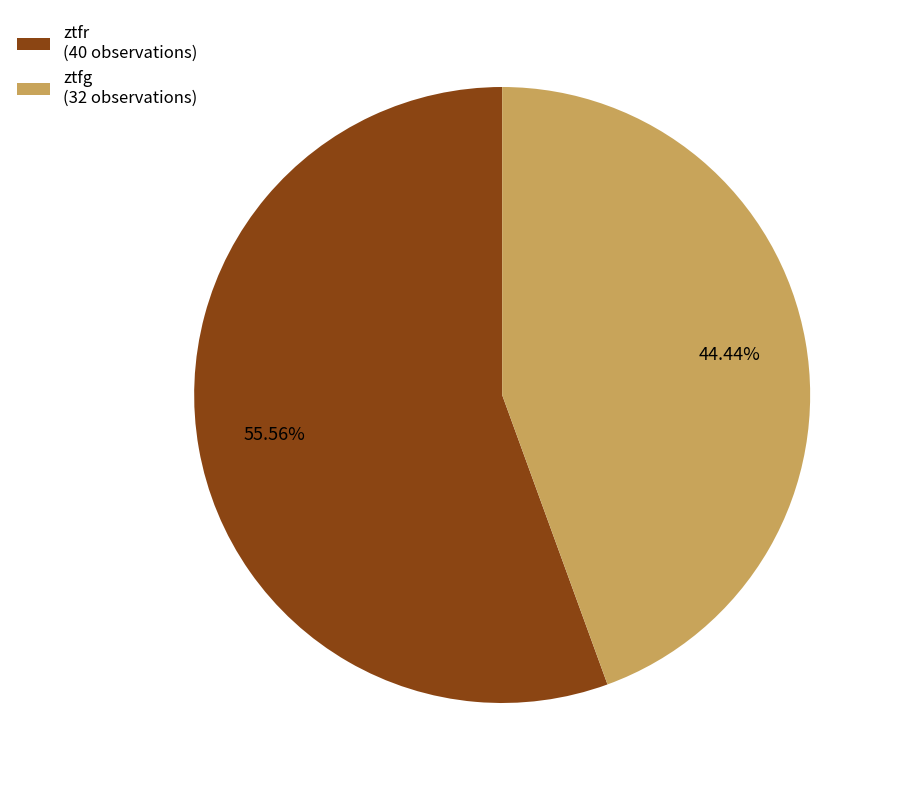

To the nearest percent, what is the difference between the largest and smallest slice percentages?

11%